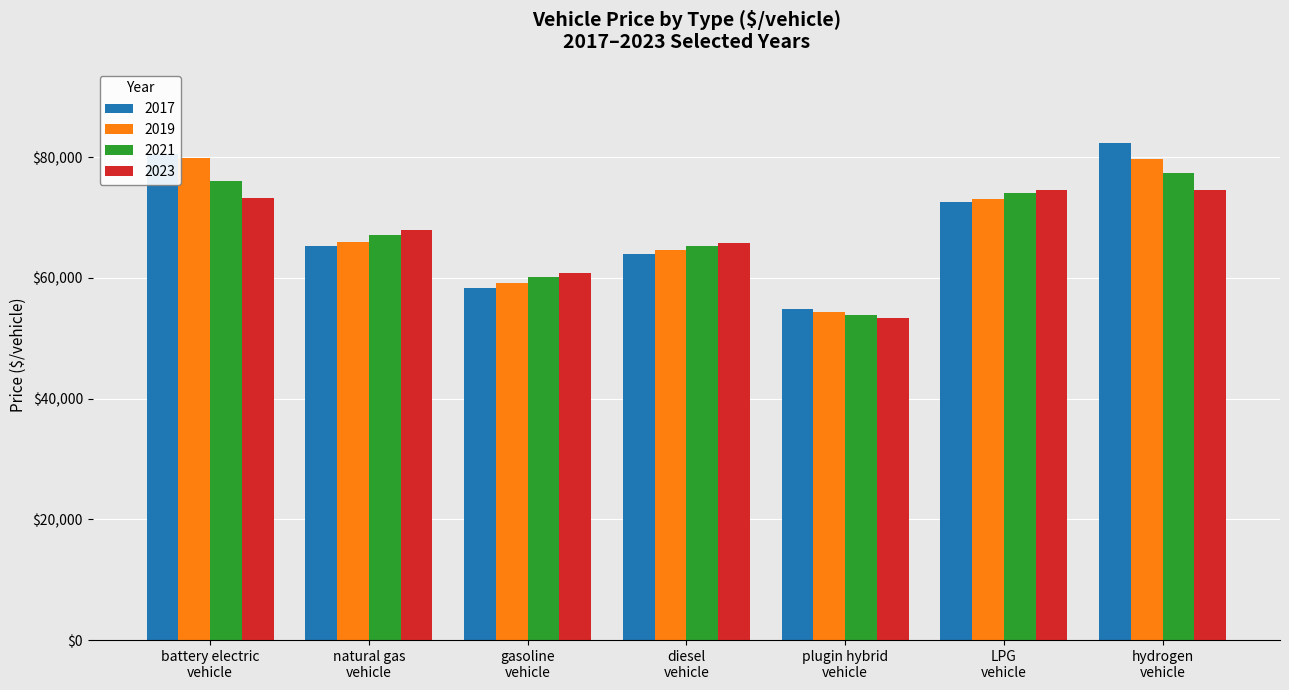

Which series has the largest range (max minus min)?

2017